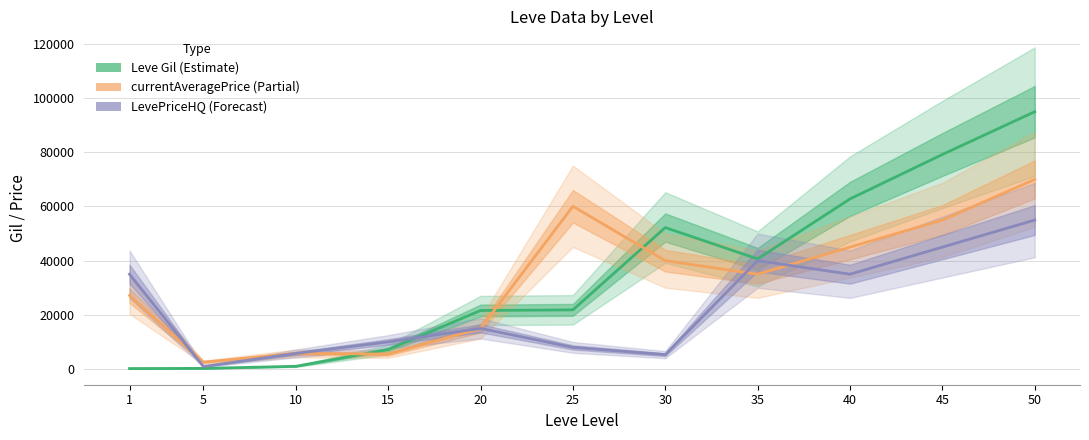

At which label does Leve Gil (Estimate) reach its minimum?

1